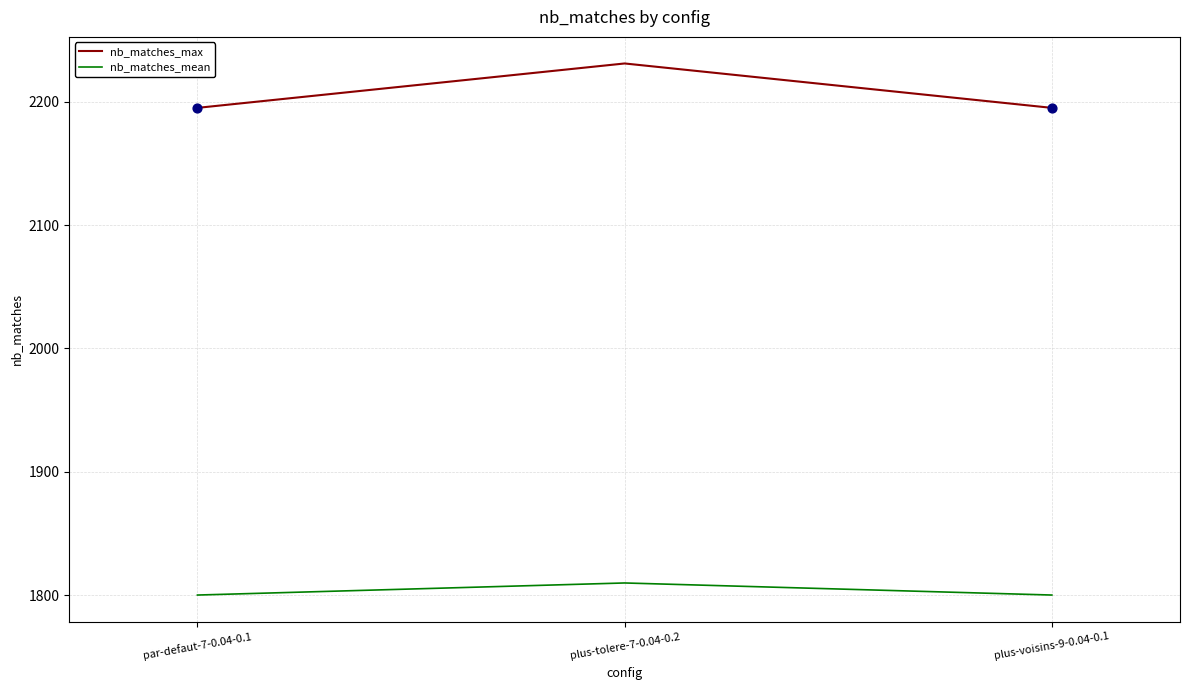

Is the value of nb_matches_mean at plus-voisins-9-0.04-0.1 greater than the value of nb_matches_max at plus-voisins-9-0.04-0.1?

No